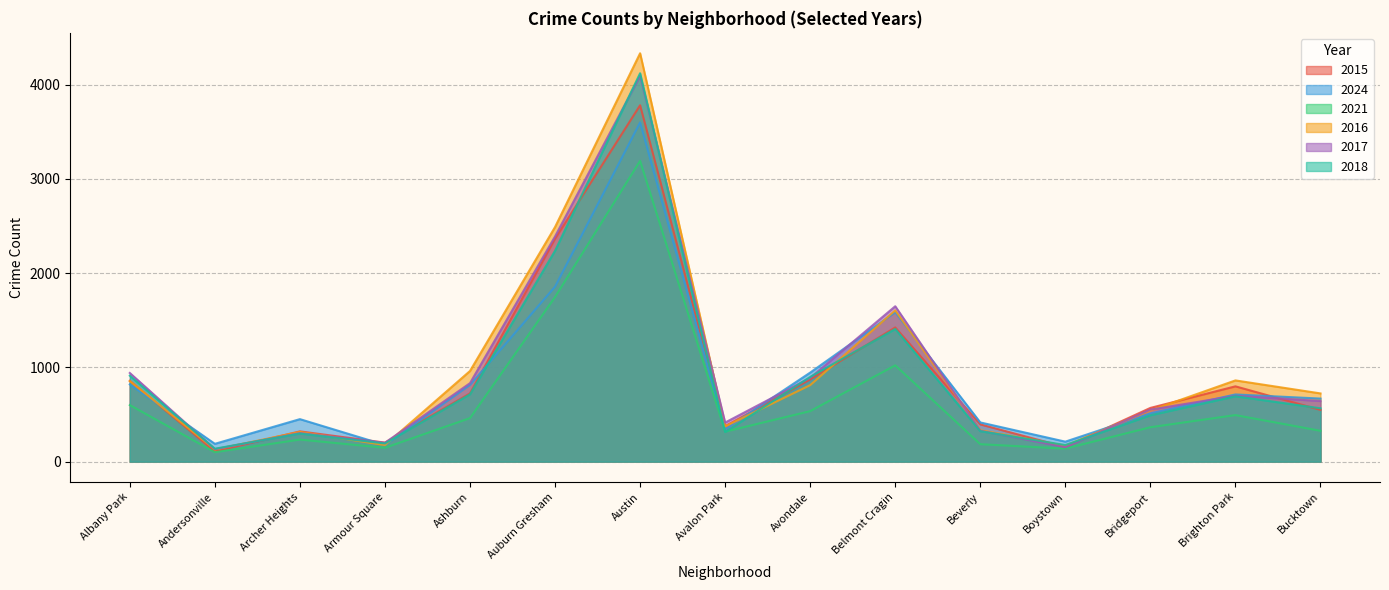

How many lines are shown in the chart?

6